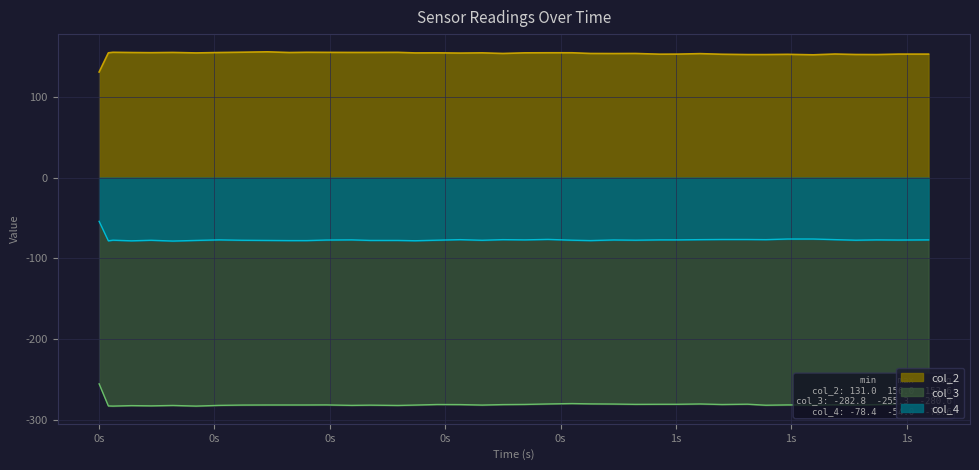

List the series in order of their overall mean, lowest first.

col_3, col_4, col_2